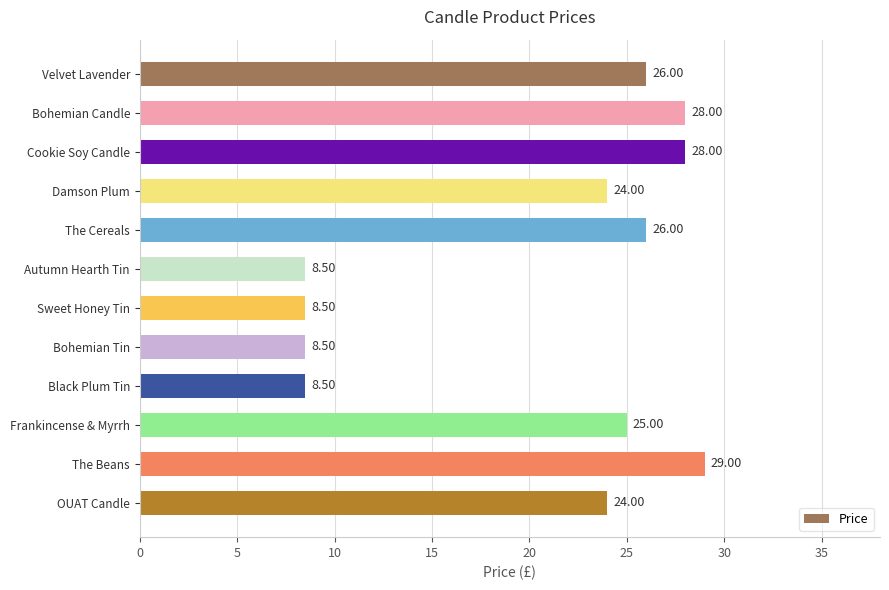

How many values are below 25?

6